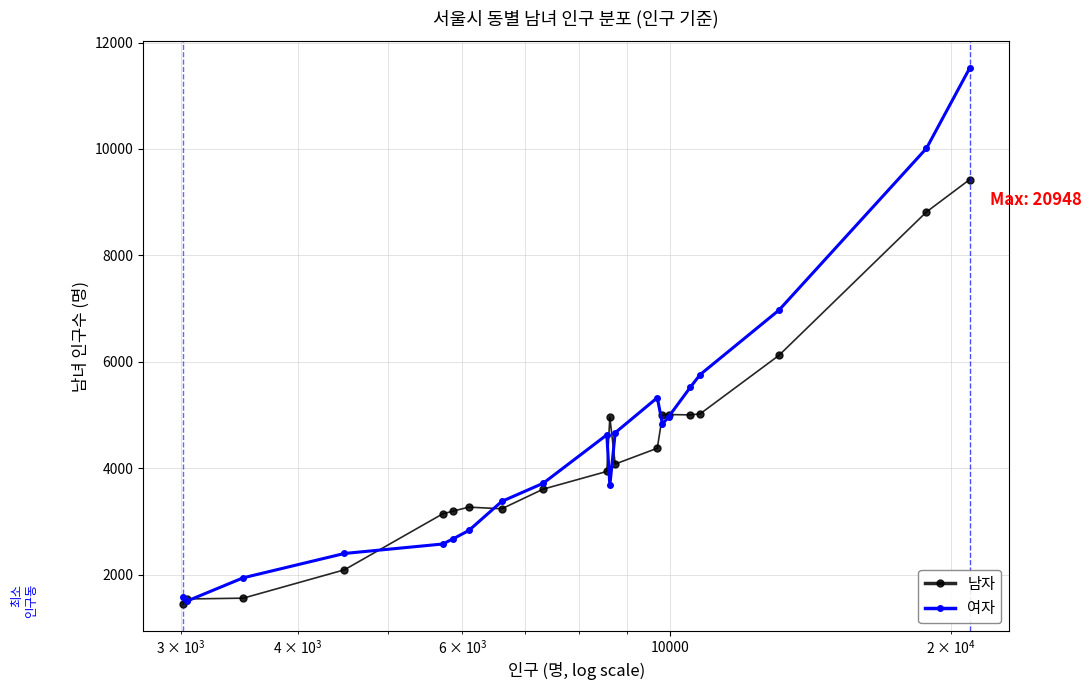

What is the value of the 여자 point at the 18th from the left?

6970